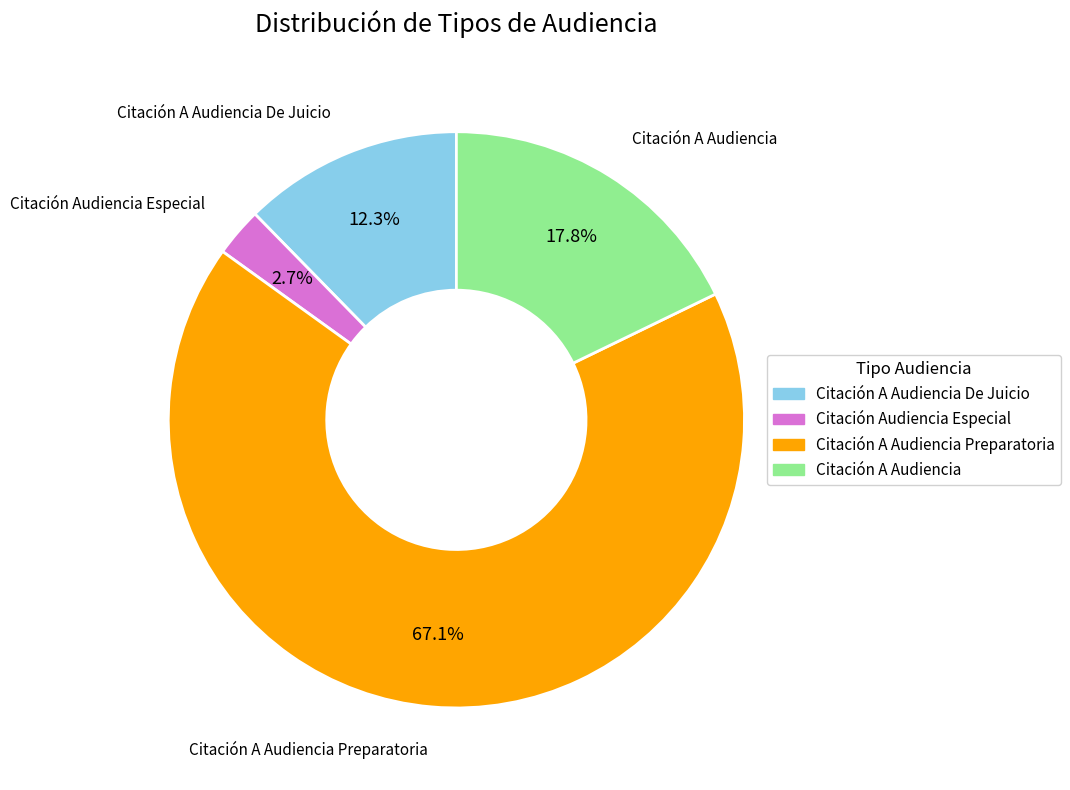

Is there any slice that represents more than half of the pie?

Yes